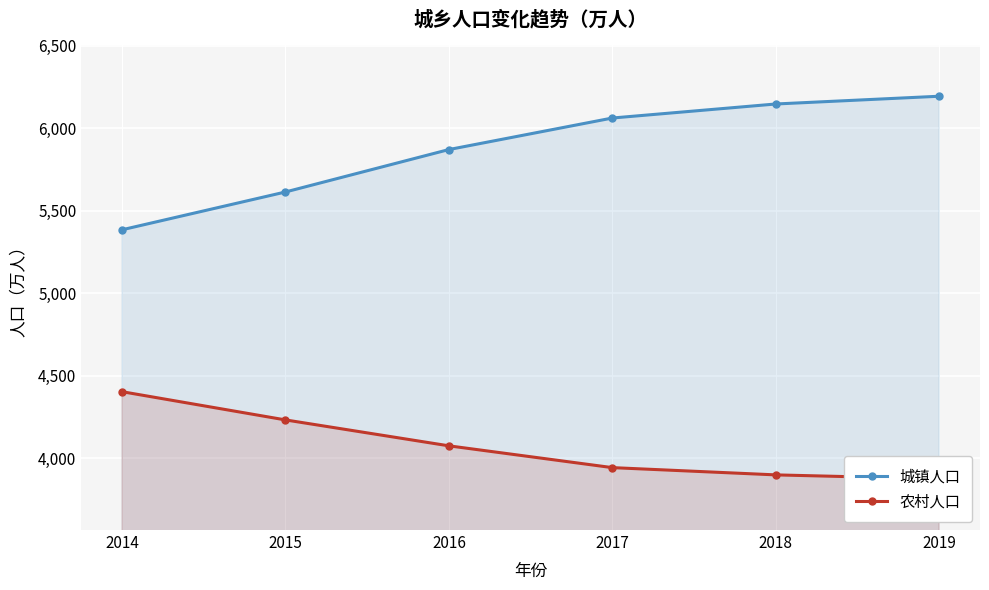

Where does the 城镇人口 series first go above 6062?

2018